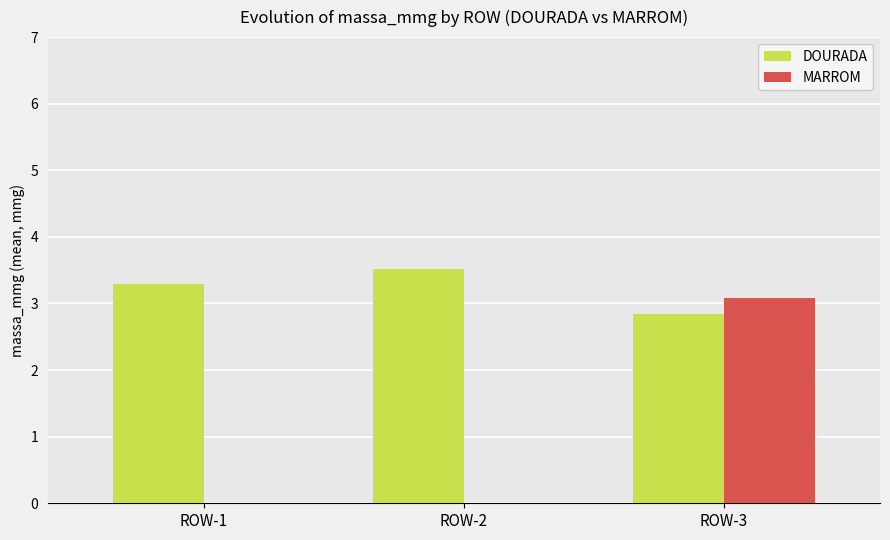

Is it true that DOURADA equals 3.3 at ROW-1?

True